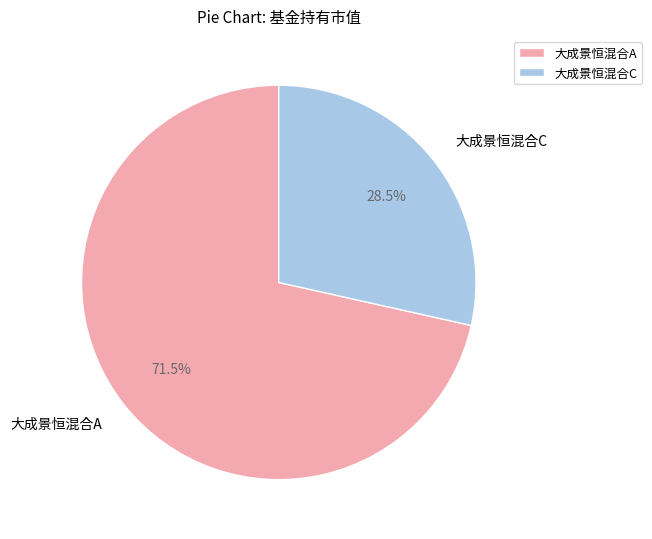

Count the number of slices in the pie.

2